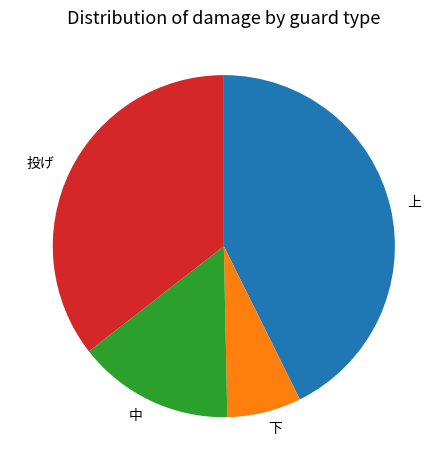

Rank the categories by value from lowest to highest.

下, 中, 投げ, 上